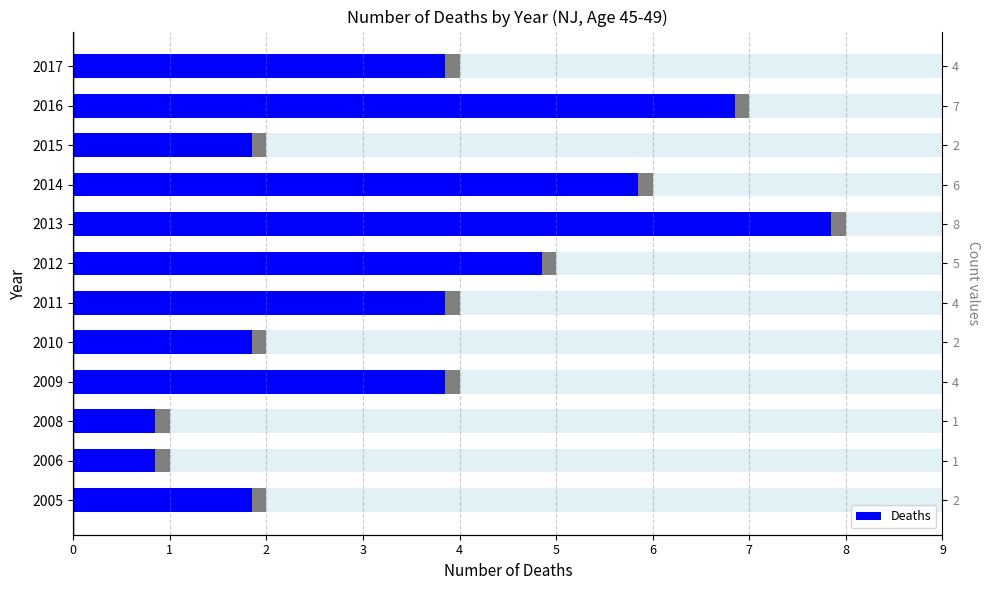

What is the average value?

4